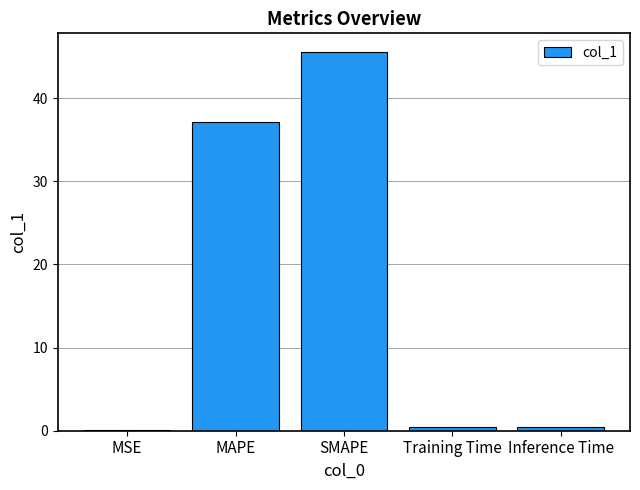

At which category does the chart reach its peak across all series?

SMAPE